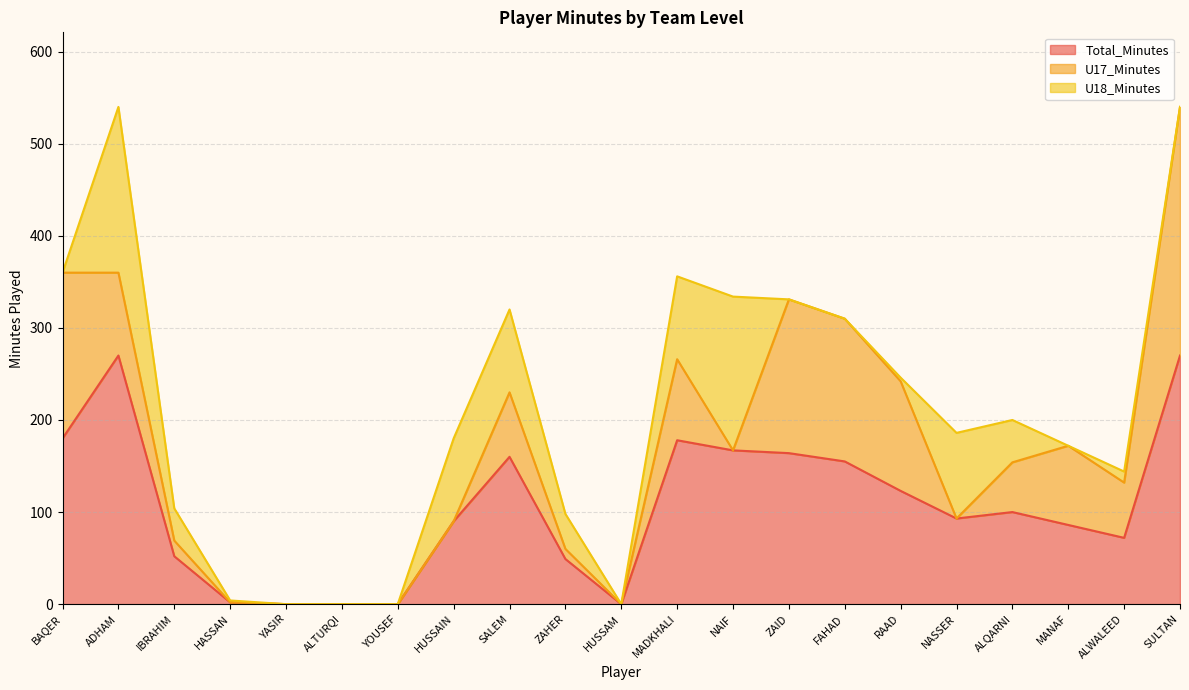

Reading left to right, what are all the values shown in this chart?

Total_Minutes: BAQER=180	ADHAM=270	IBRAHIM=52	HASSAN=2	YASIR=0	ALTURQI=0	YOUSEF=0	HUSSAIN=90	SALEM=160	ZAHER=49	HUSSAM=0	MADKHALI=178	NAIF=167	ZAID=164	FAHAD=155	RAAD=123	NASSER=93	ALQARNI=100	MANAF=86	ALWALEED=72	SULTAN=270
U17_Minutes: BAQER=180	ADHAM=90	IBRAHIM=17	HASSAN=0	YASIR=0	ALTURQI=0	YOUSEF=0	HUSSAIN=0	SALEM=70	ZAHER=11	HUSSAM=0	MADKHALI=88	NAIF=0	ZAID=167	FAHAD=155	RAAD=119	NASSER=0	ALQARNI=54	MANAF=86	ALWALEED=60	SULTAN=270
U18_Minutes: BAQER=0	ADHAM=180	IBRAHIM=35	HASSAN=2	YASIR=0	ALTURQI=0	YOUSEF=0	HUSSAIN=90	SALEM=90	ZAHER=38	HUSSAM=0	MADKHALI=90	NAIF=167	ZAID=-3	FAHAD=0	RAAD=4	NASSER=93	ALQARNI=46	MANAF=0	ALWALEED=12	SULTAN=0